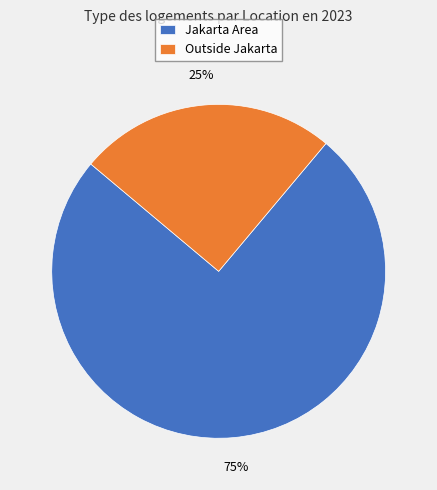

To the nearest percent, what percentage of the pie is Jakarta Area?

75%